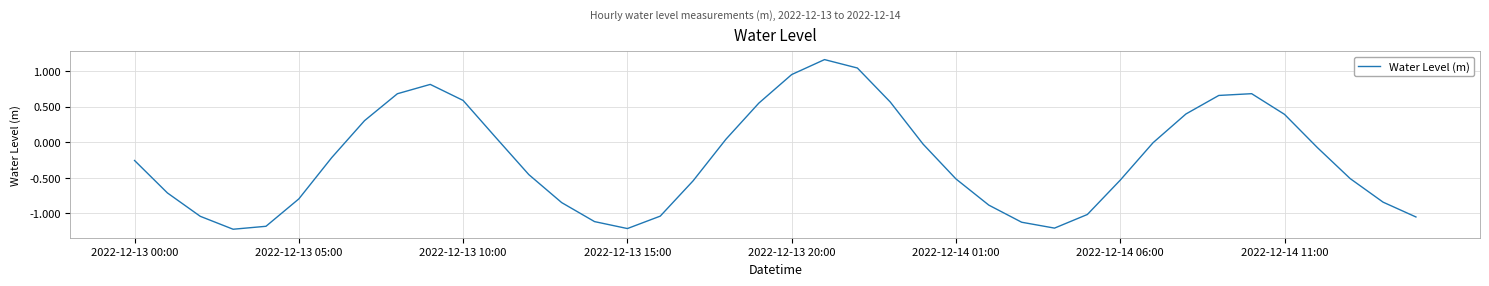

Is this an area chart (filled region under the line)?

No